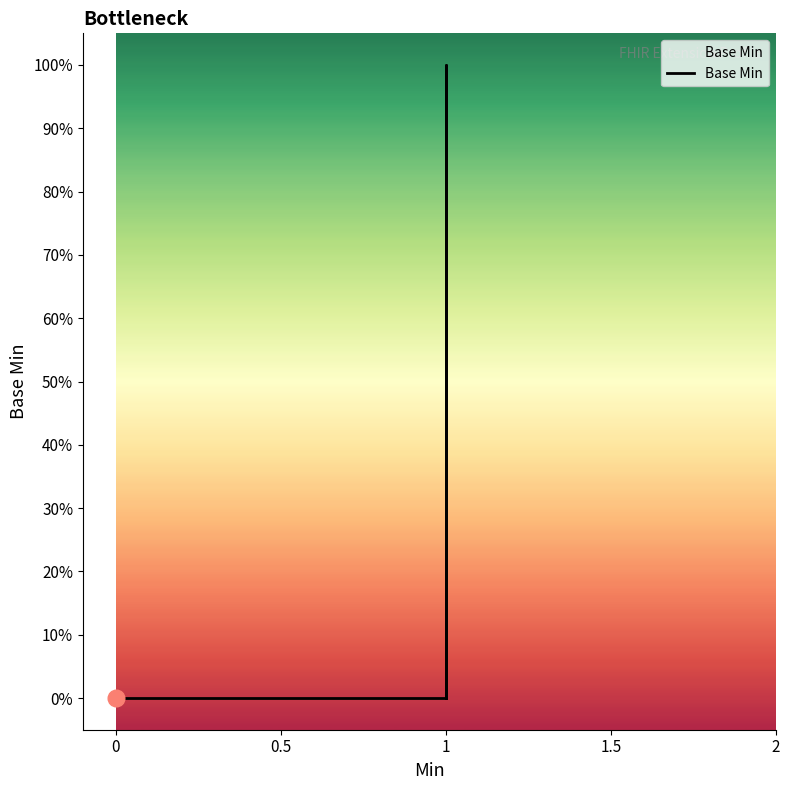

Is this an area chart (filled region under the line)?

No